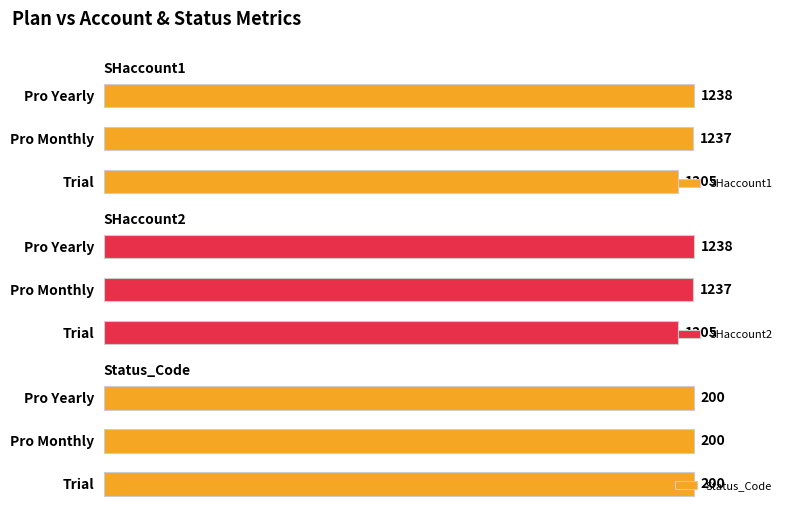

Where is SHaccount2 nearest to the value 1221?

Trial